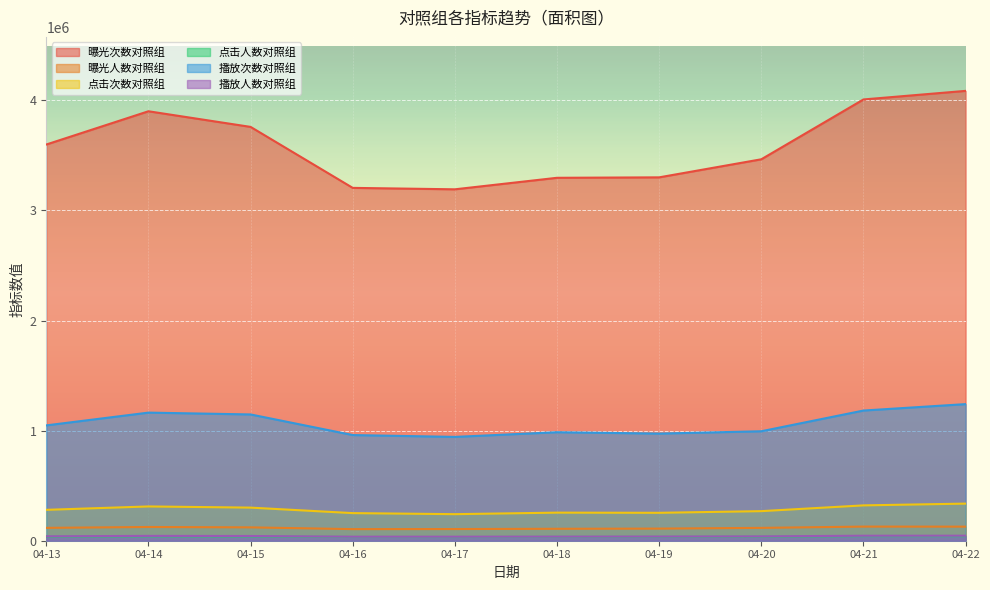

Reading left to right, transcribe all the data shown in this chart.

曝光次数对照组: 3599035	3901123	3759096	3205180	3192151	3296721	3300825	3464942	4008417	4086350
曝光人数对照组: 116841	124769	121280	105407	106109	108509	110059	116752	128355	127884
点击次数对照组: 280554	311378	300723	250811	241214	255144	253601	268701	321067	337085
点击人数对照组: 36698	39339	38475	34046	33669	34729	34793	36463	41433	41227
播放次数对照组: 1047667	1163692	1147097	959850	943024	985676	973210	994386	1182568	1240902
播放人数对照组: 40195	43873	42862	36614	36583	37322	38058	39652	45303	45529